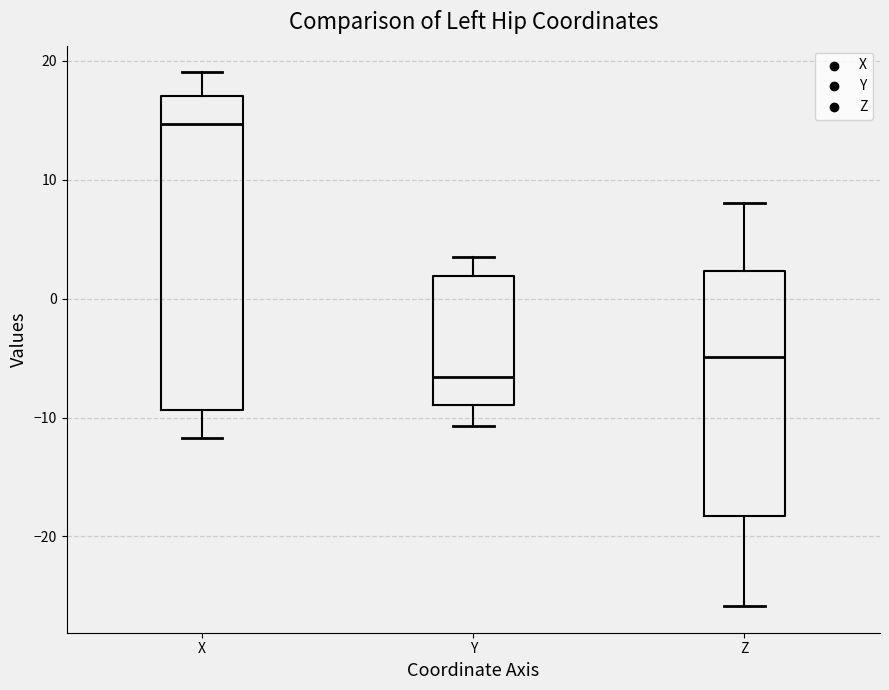

Where does the median line of the box for Z sit on the y-axis? The values are not printed on the chart, so give them approximately, as read against the axis.

-5